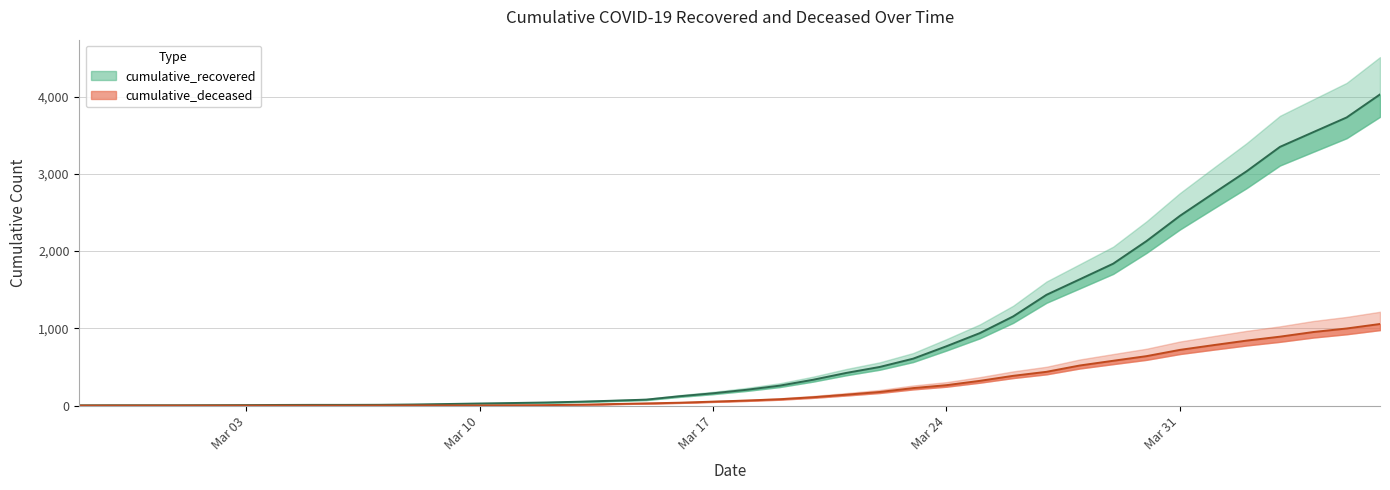

Reading left to right, extract all data points from this chart.

cumulative_recovered: 3	4	4	4	5	6	8	9	9	10	14	20	27	33	40	50	63	77	121	159	204	258	334	423	500	607	768	938	1154	1434	1635	1837	2130	2456	2746	3033	3349	3540	3730	4028
cumulative_deceased: 0	0	0	0	0	0	0	0	0	1	2	2	2	4	6	11	20	28	37	51	65	82	108	141	176	226	264	320	385	437	519	580	640	721	782	841	892	952	998	1056